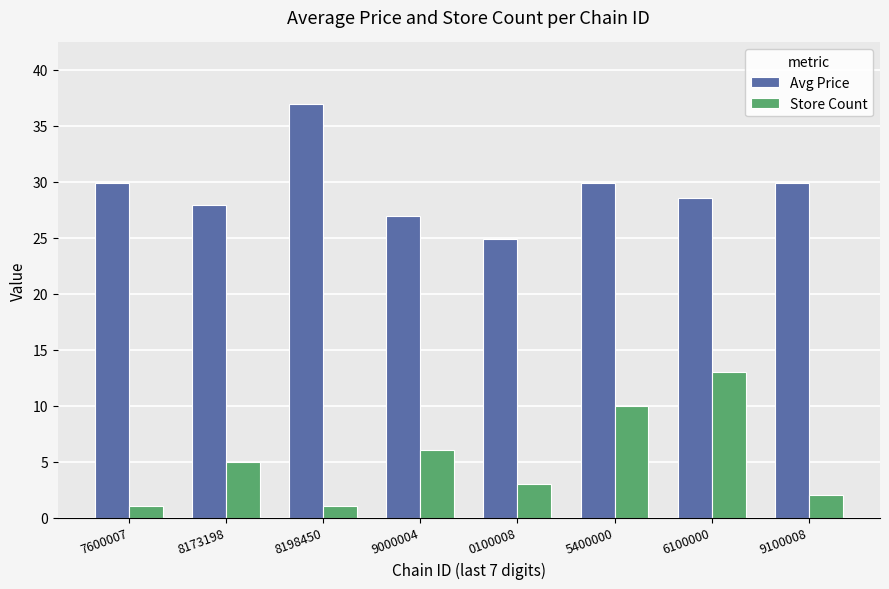

True or false: Avg Price has a value of 26.9 at 9000004.

True